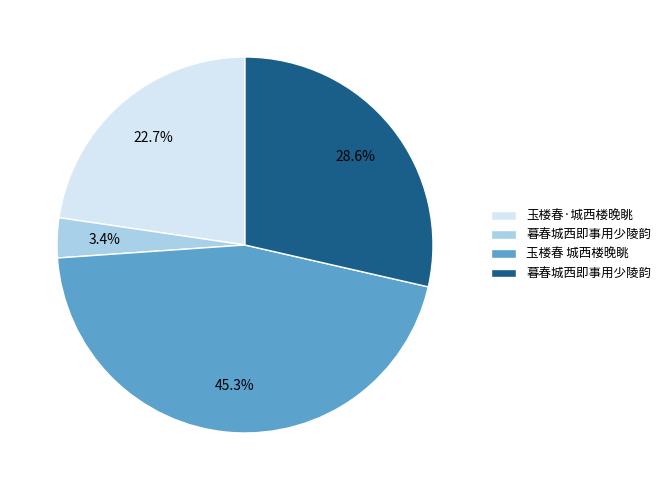

Is there a majority slice in this chart?

No